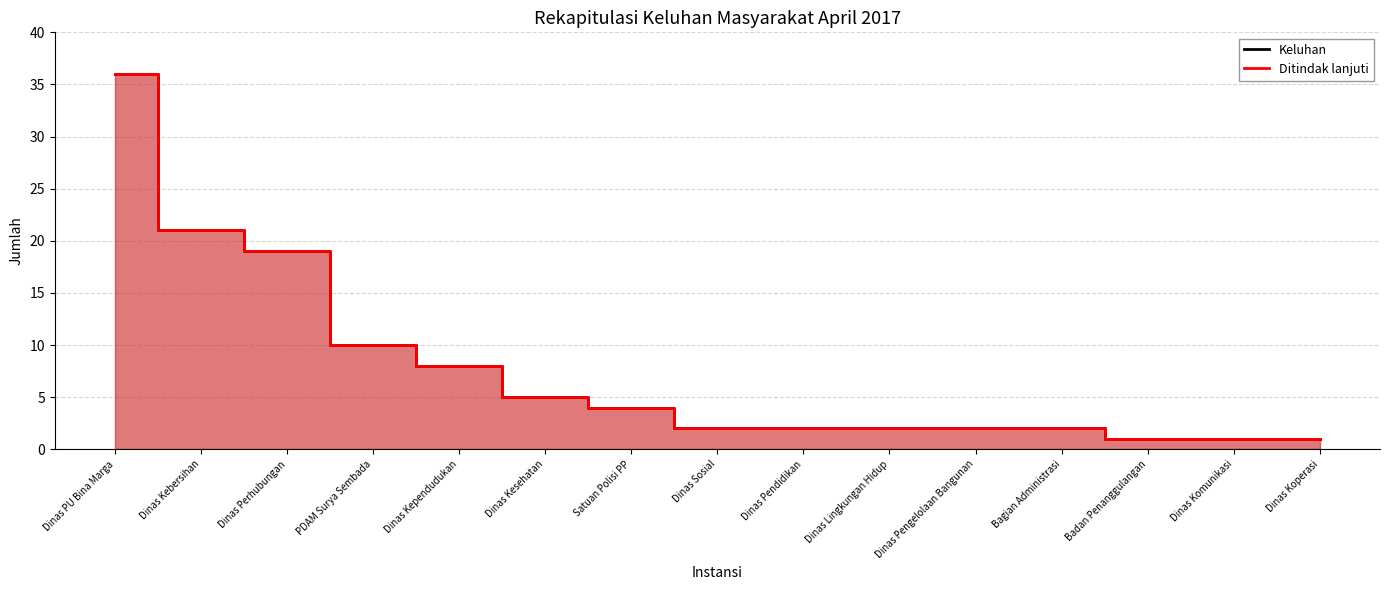

Rank the series by their maximum value, from highest to lowest.

Keluhan, Ditindak lanjuti